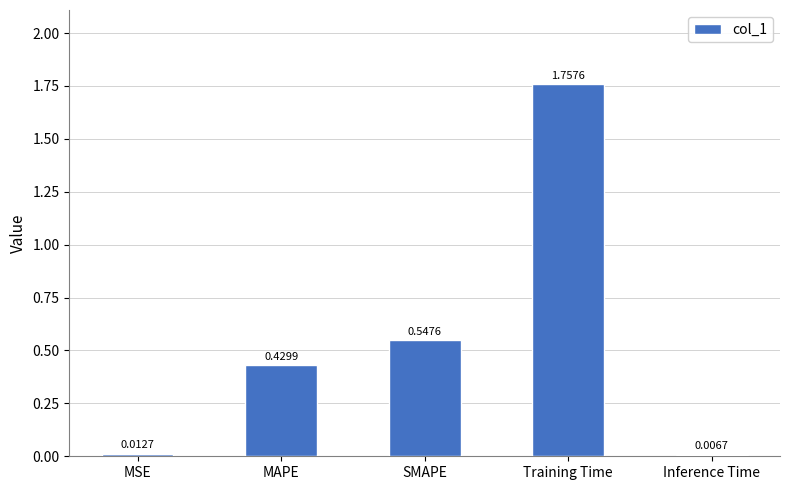

Which label corresponds to the largest value in the chart?

Training Time